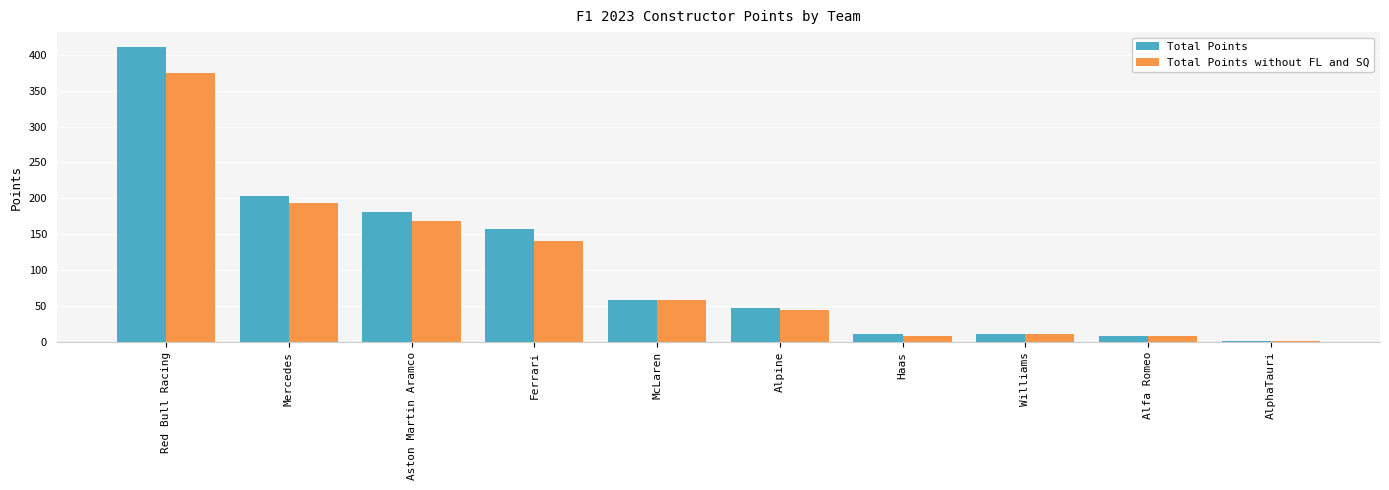

At which category is the sum across all series the highest?

Red Bull Racing